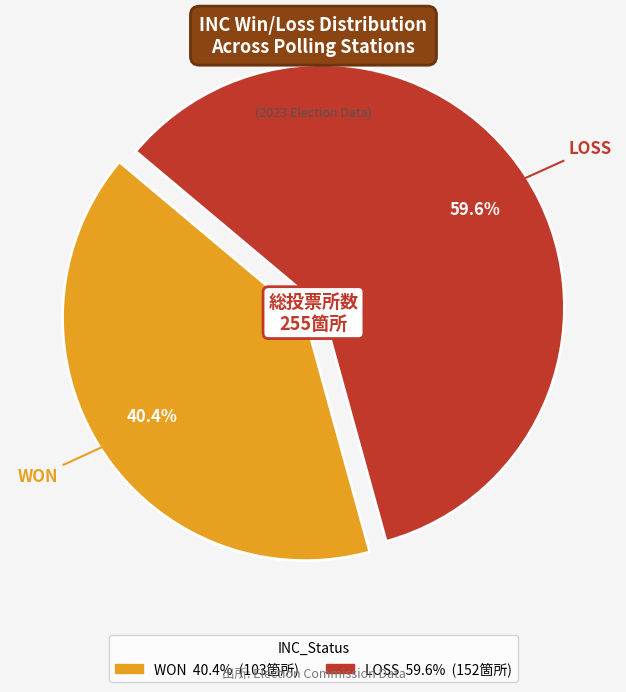

Is LOSS the majority of the pie?

Yes